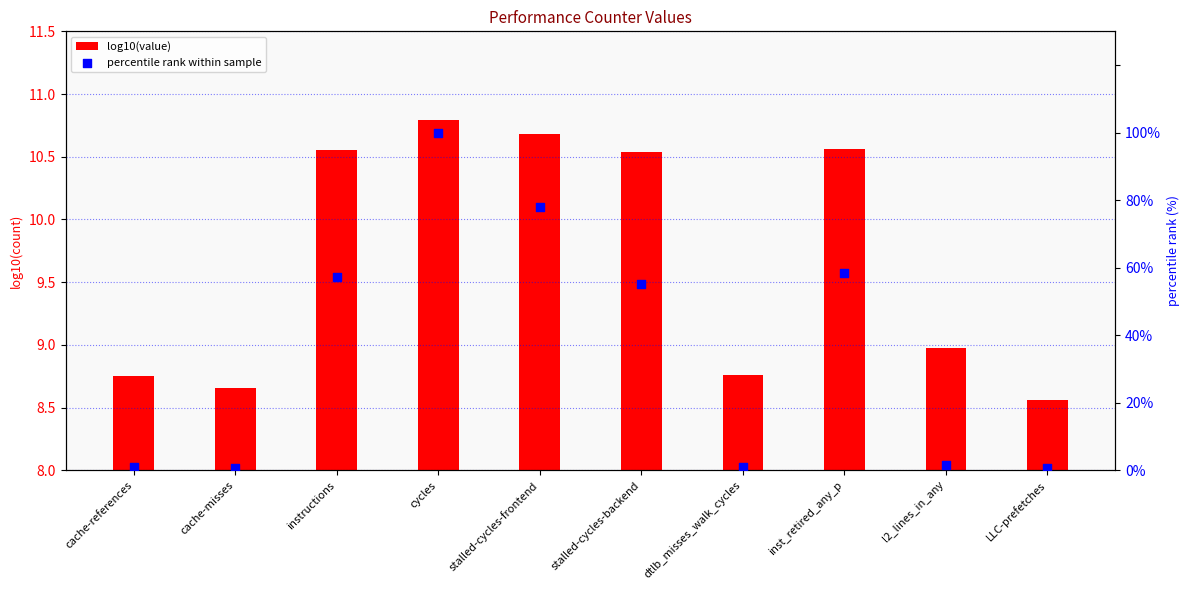

Which series has the widest spread of Y values?

percentile rank within sample